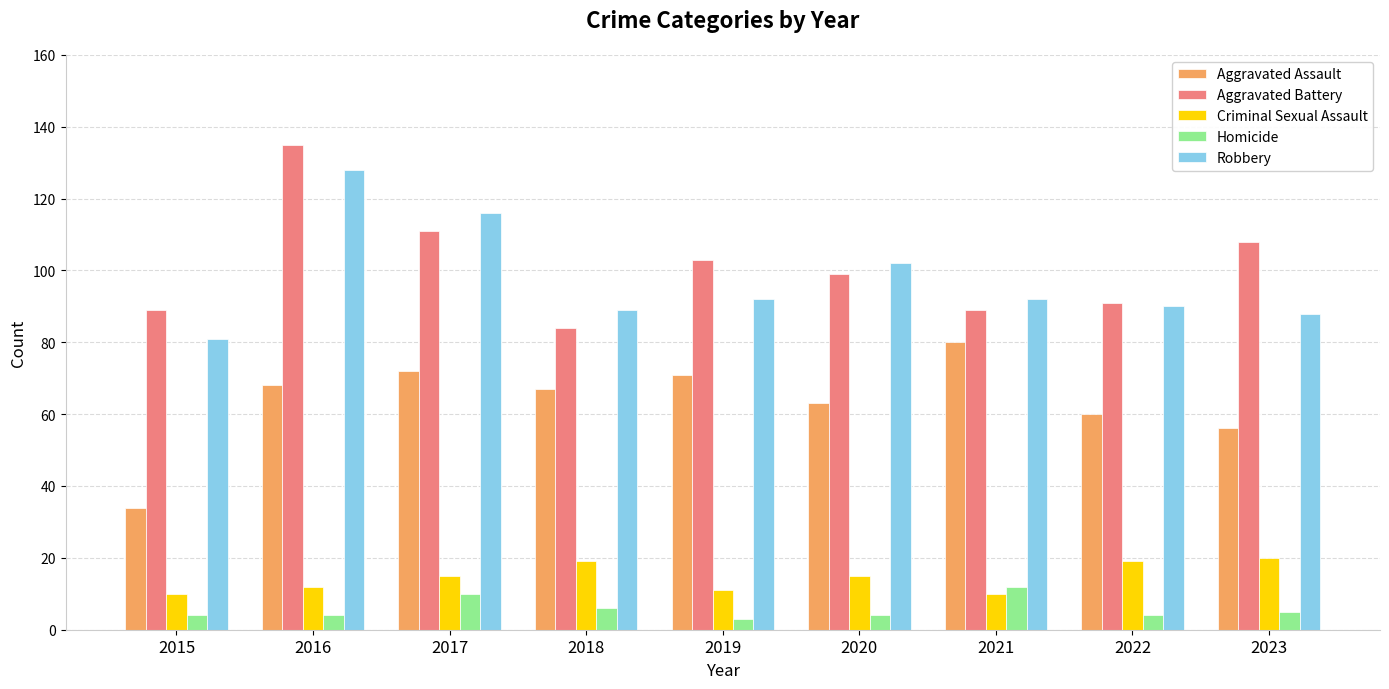

How many series are shown in this chart?

5